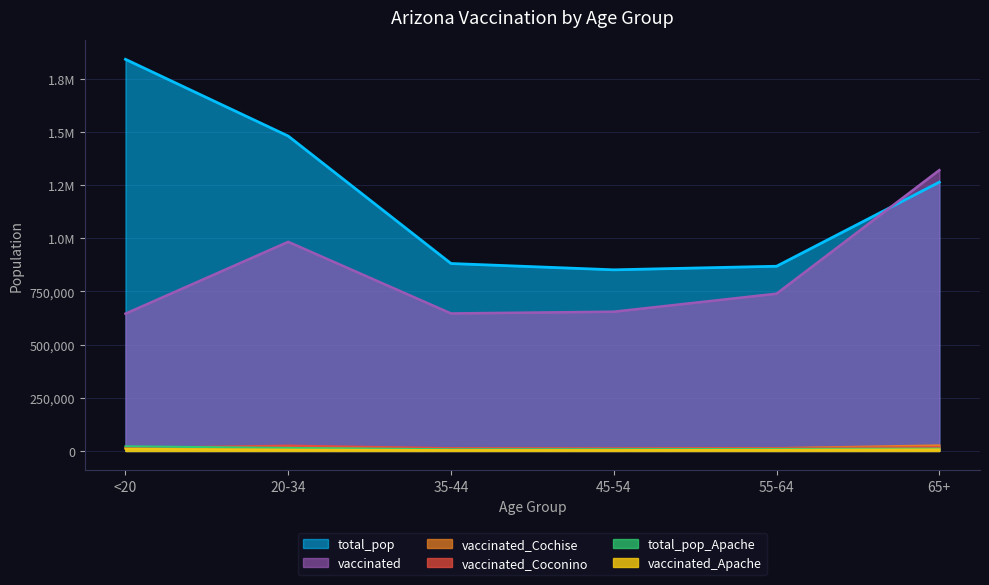

What is the label of the 3rd point from the left?

35-44